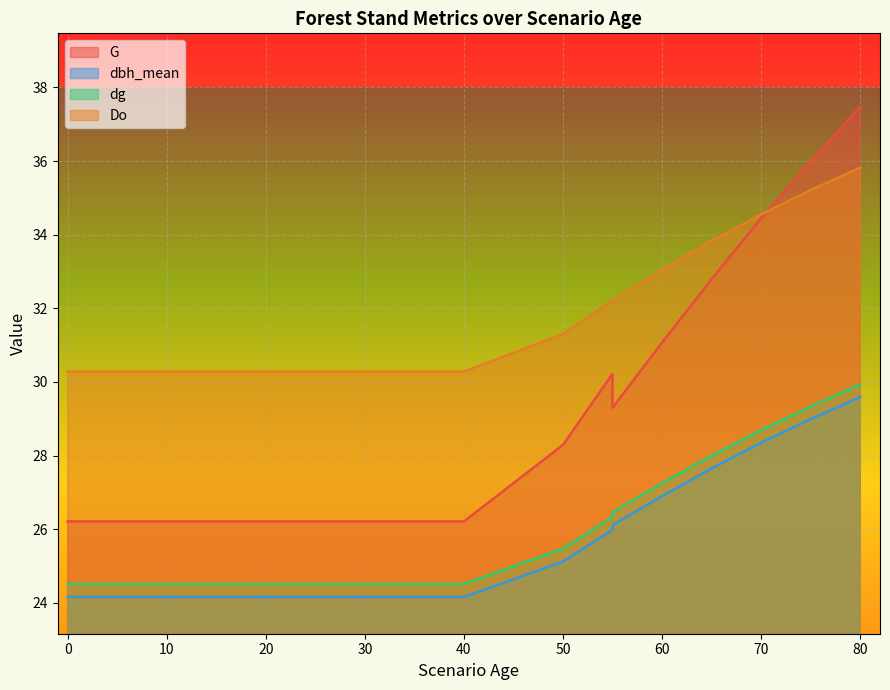

Where is dbh_mean nearest to the value 26?

55